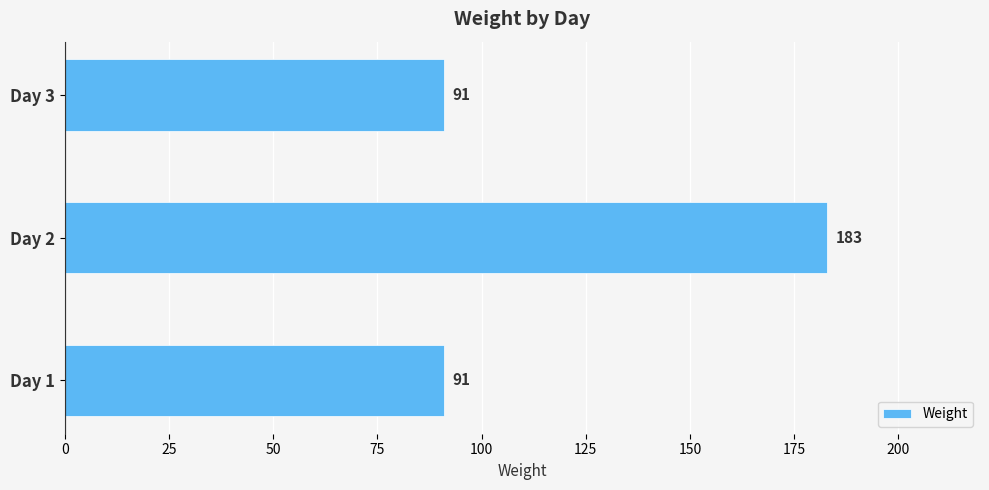

How many data points are above 91?

1